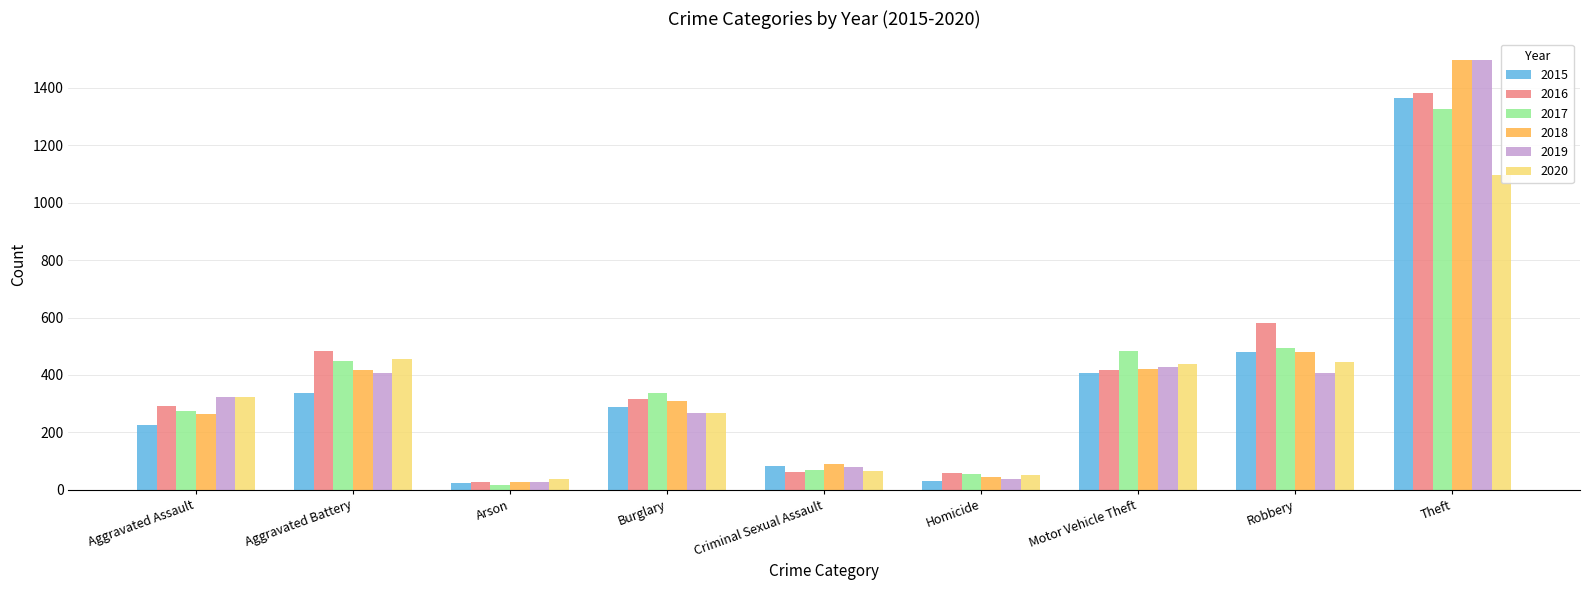

What are all the series names shown in the legend?

2015, 2016, 2017, 2018, 2019, 2020